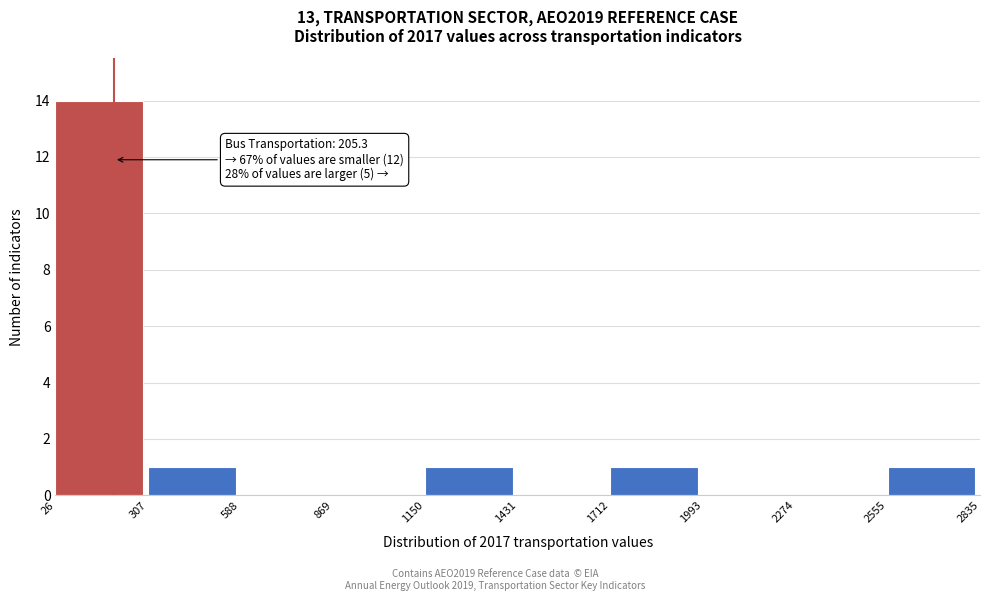

Which range on the x-axis has the tallest bar?

26 to 307